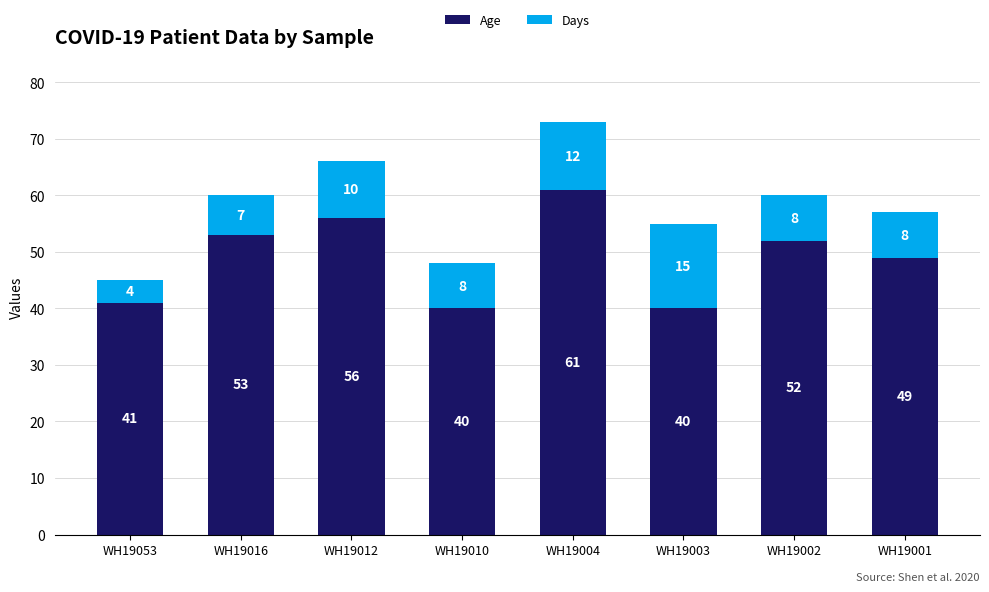

Which category has the highest value in the Age series?

WH19004